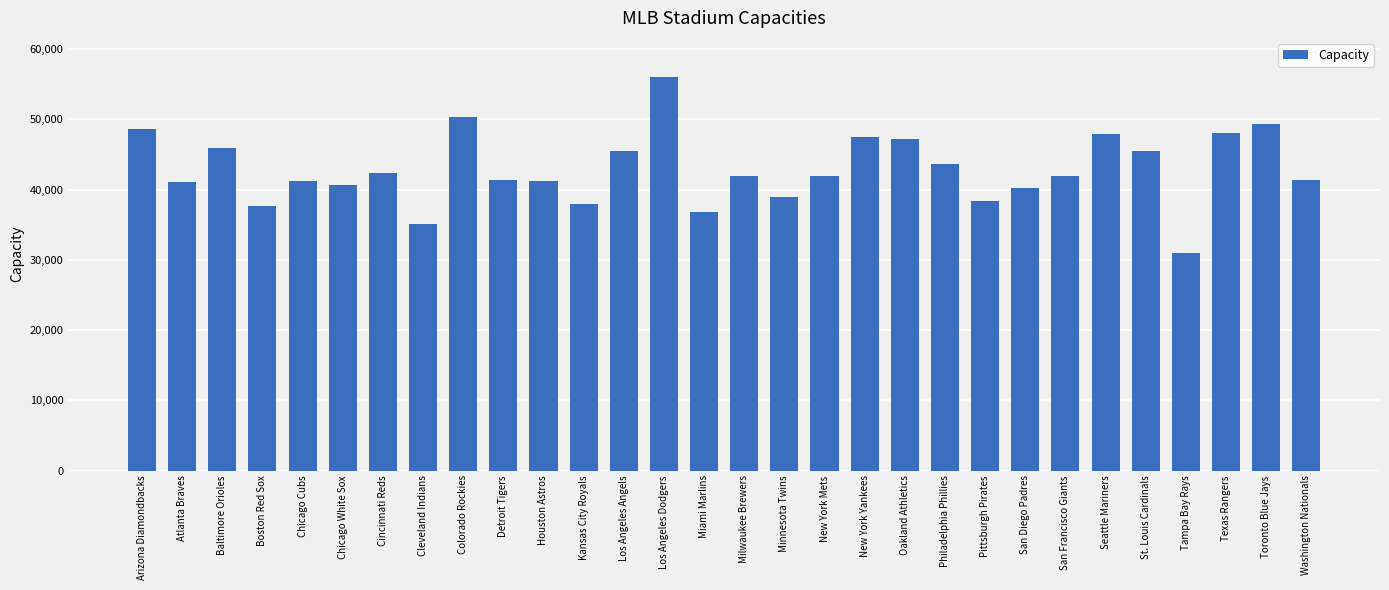

Is it true that the value at Houston Astros is 72122?

False